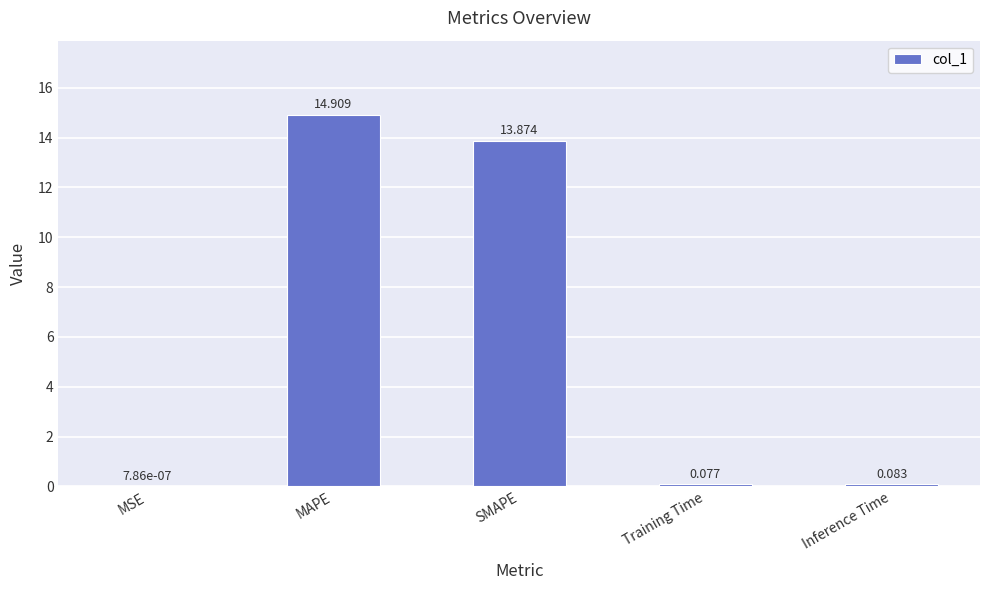

What is the sum of all values?

28.9